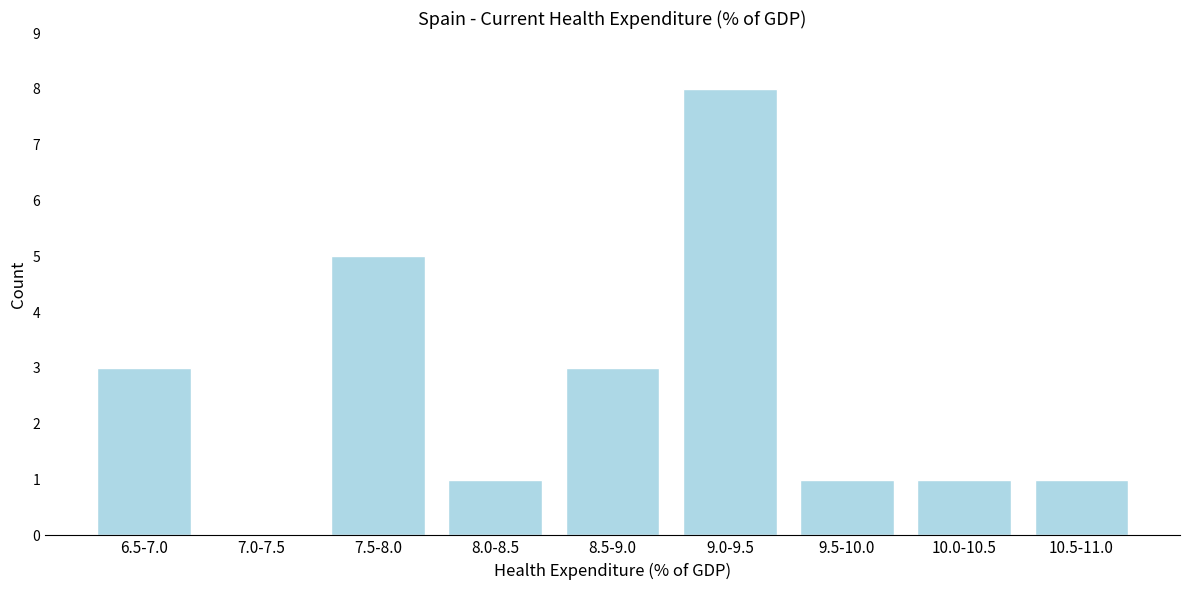

Reading left to right, what are all the values shown in this chart?

6.5-7.0=3	7.0-7.5=0	7.5-8.0=5	8.0-8.5=1	8.5-9.0=3	9.0-9.5=8	9.5-10.0=1	10.0-10.5=1	10.5-11.0=1